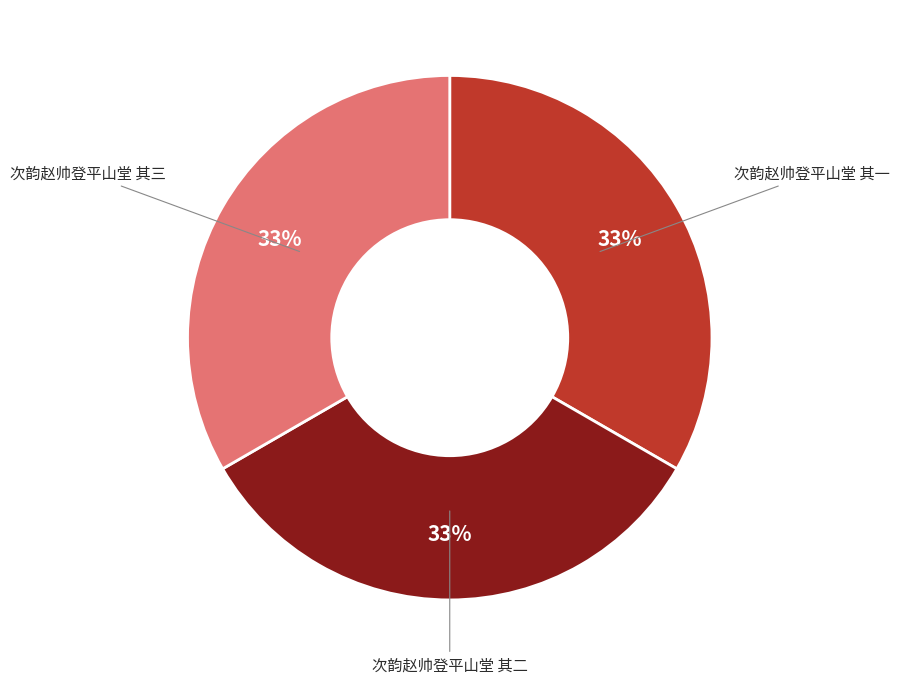

What is the ratio of the value at 次韵赵帅登平山堂 其一 to the value at 次韵赵帅登平山堂 其二?

1.0